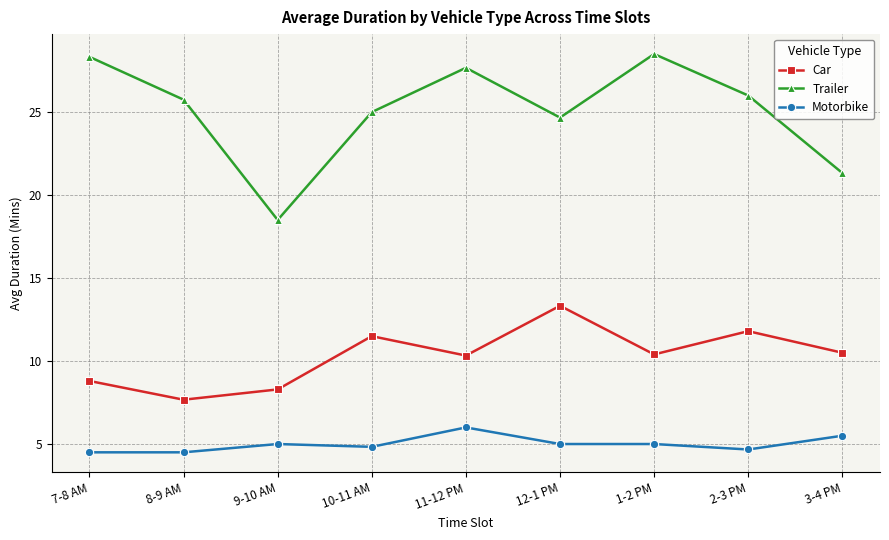

What is the label of the 1st point from the left?

7-8 AM